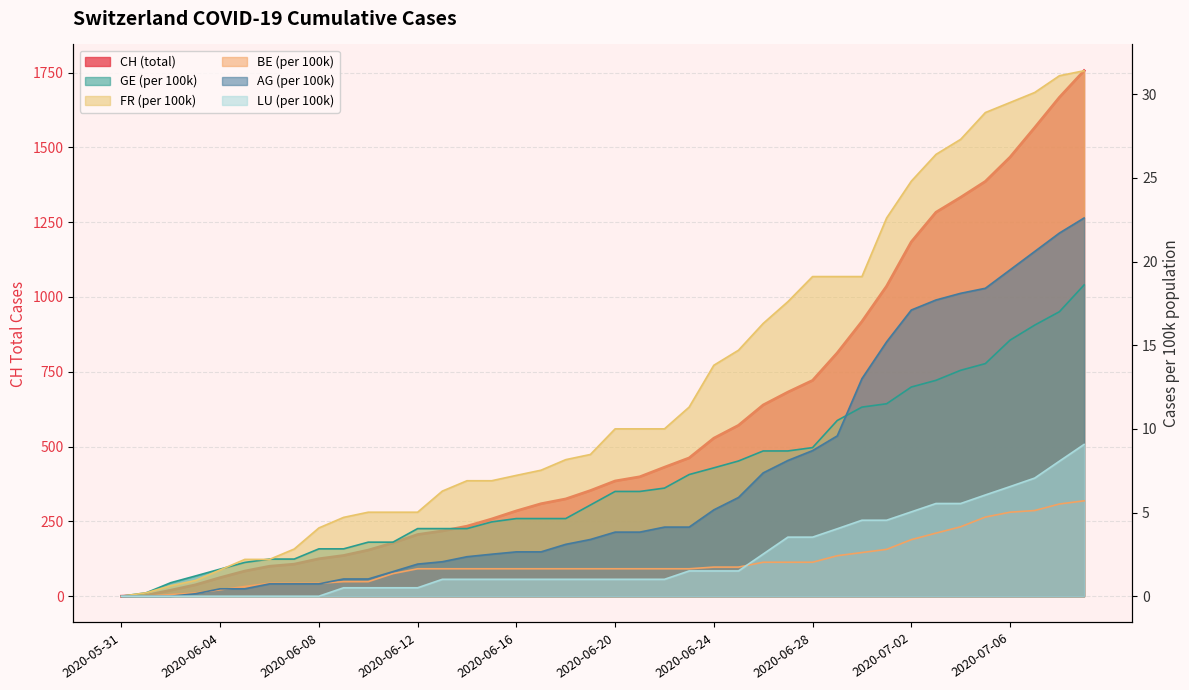

What is the maximum value for FR_pc?

31.4